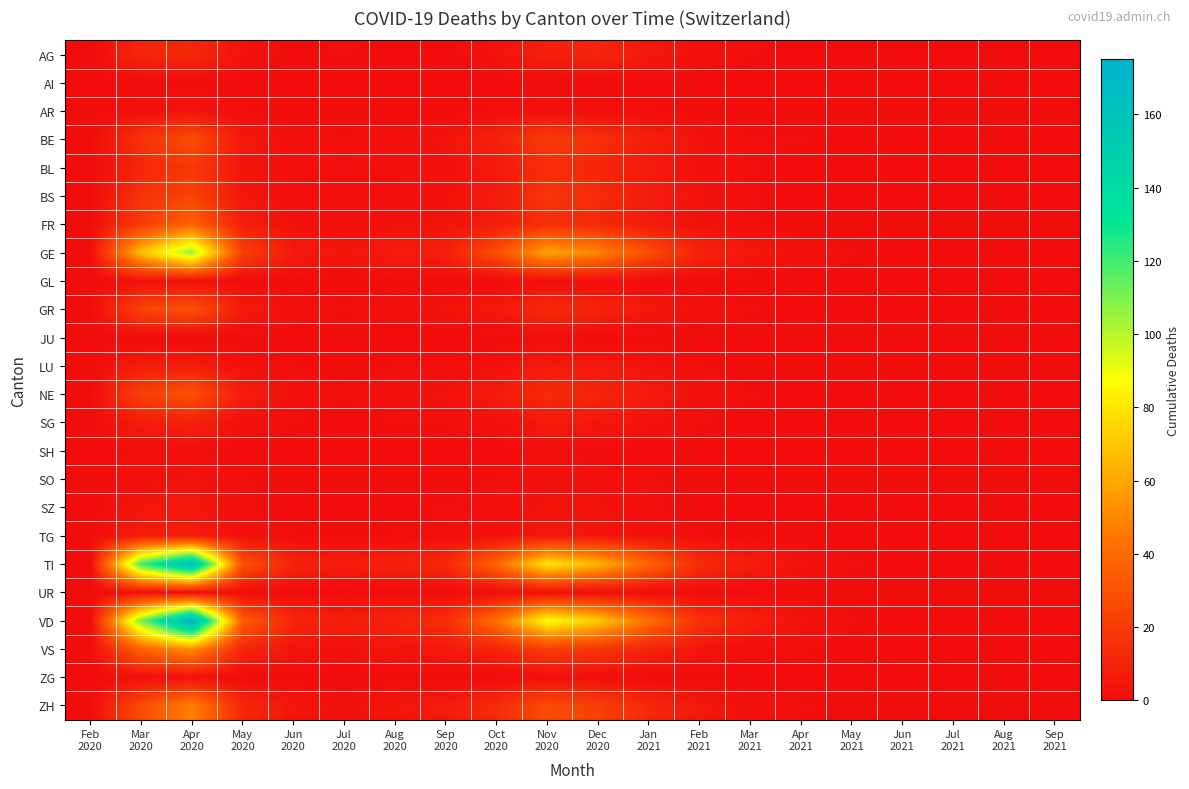

At which category is the sum across all series the highest?

Apr
2020